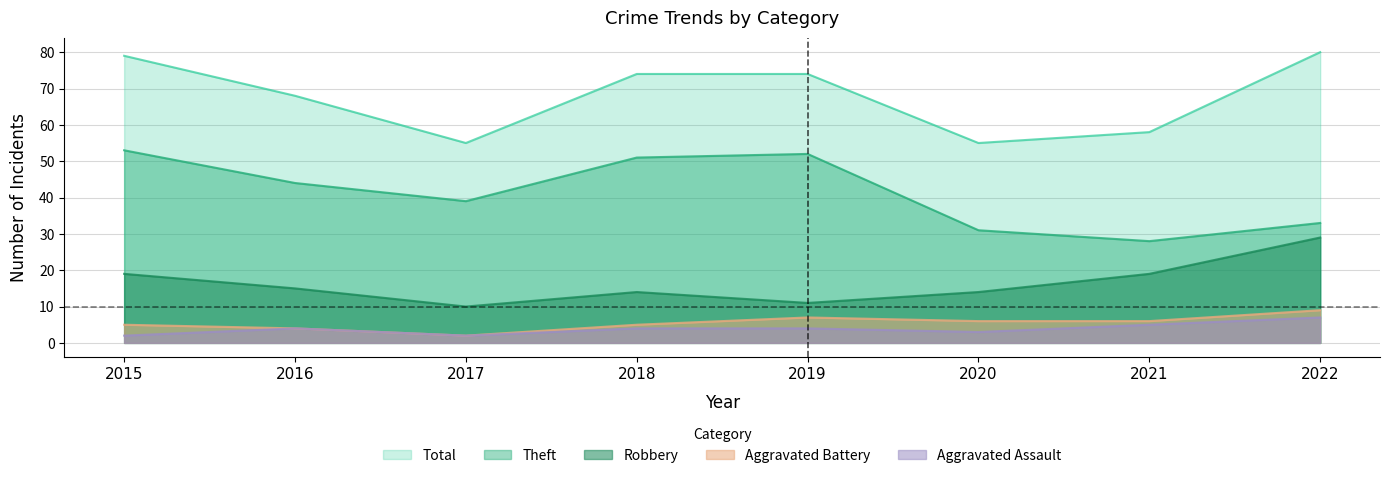

How many values in the Total series are below 74?

4